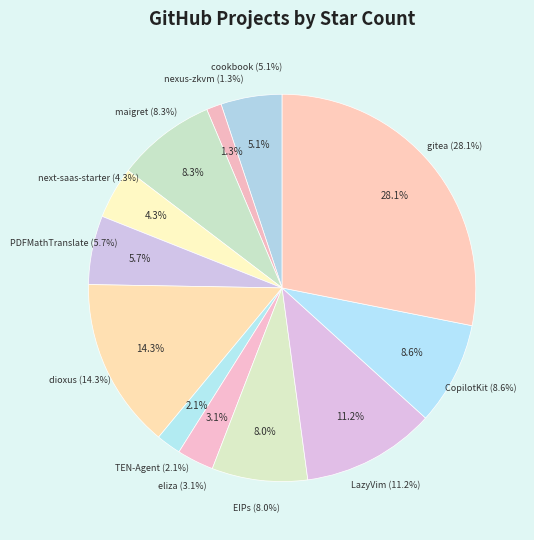

To the nearest percent, what is the difference between the eliza and next-saas-starter slice percentages?

1%